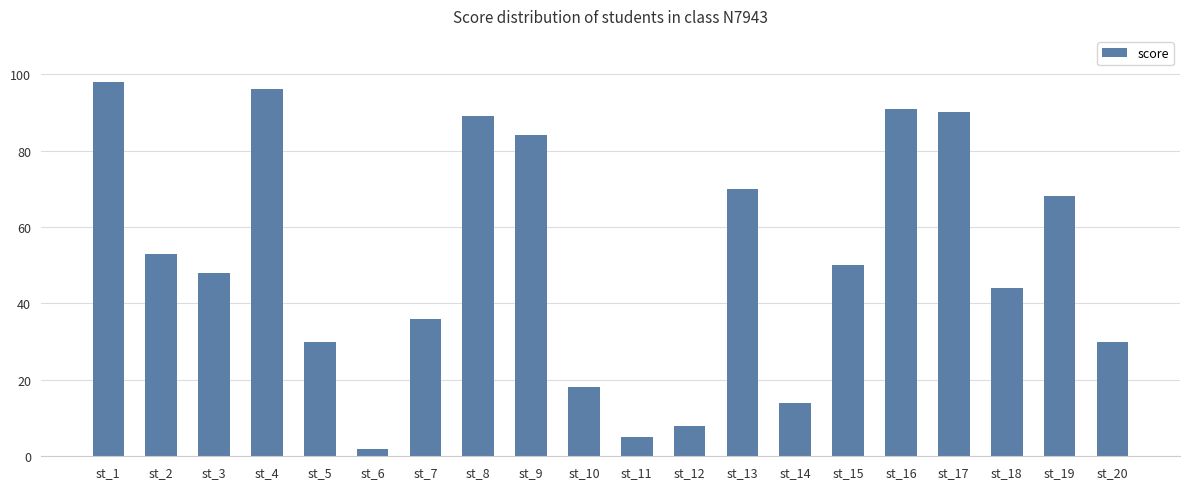

Approximately how many times larger is the value at st_20 compared to st_5?

1.0